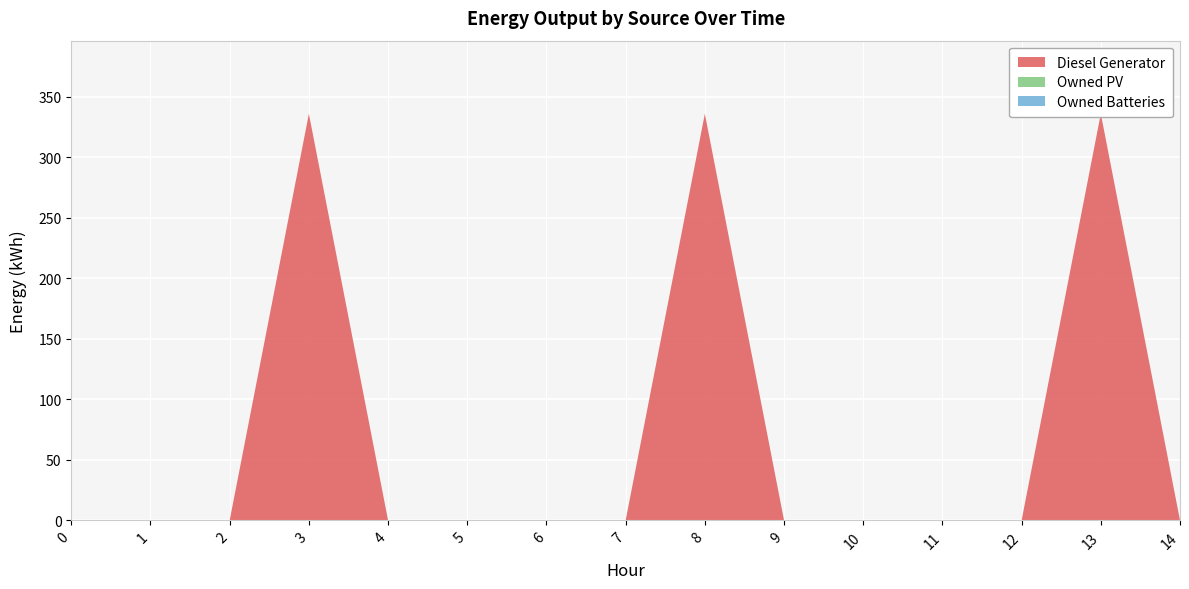

Reading left to right, what are all the values shown in this chart?

Diesel Generator: 0	0	0	336	0	0	0	0	336	0	0	0	0	336	0
Owned PV: 0	0	0	0	0	0	0	0	0	0	0	0	0	0	0
Owned Batteries: 0	0	0	0	0	0	0	0	0	0	0	0	0	0	0